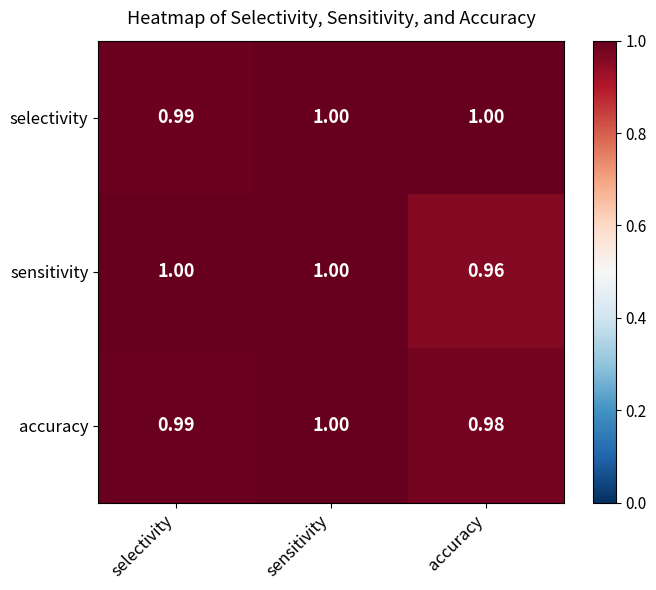

Which series has the widest spread of values?

sensitivity